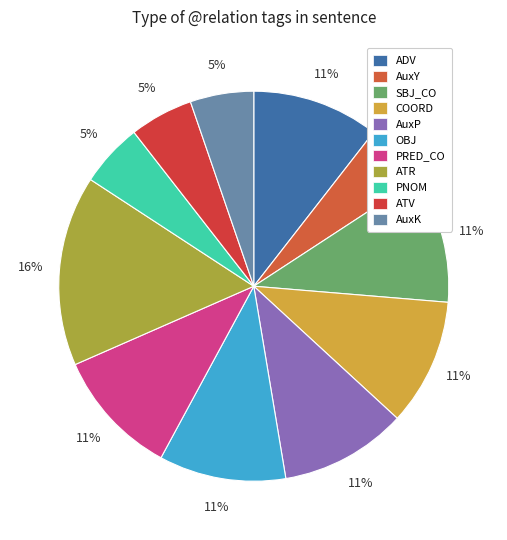

Rank the categories by value from highest to lowest.

ATR, ADV, SBJ_CO, COORD, AuxP, OBJ, PRED_CO, AuxY, PNOM, ATV, AuxK